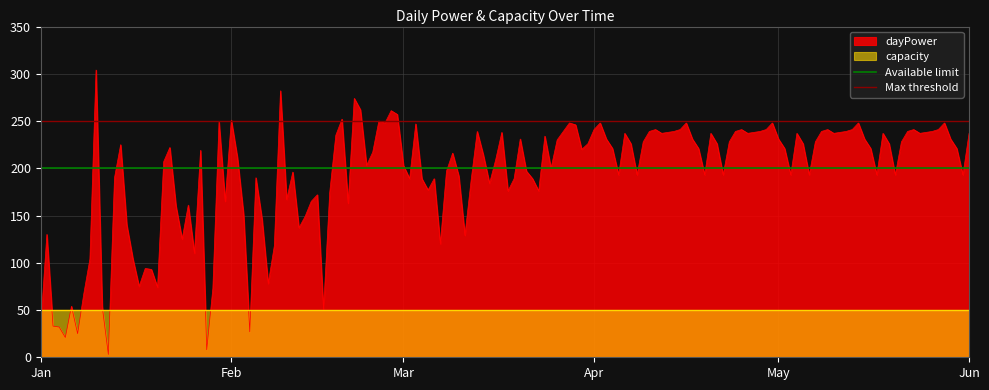

How many lines are shown in the chart?

2